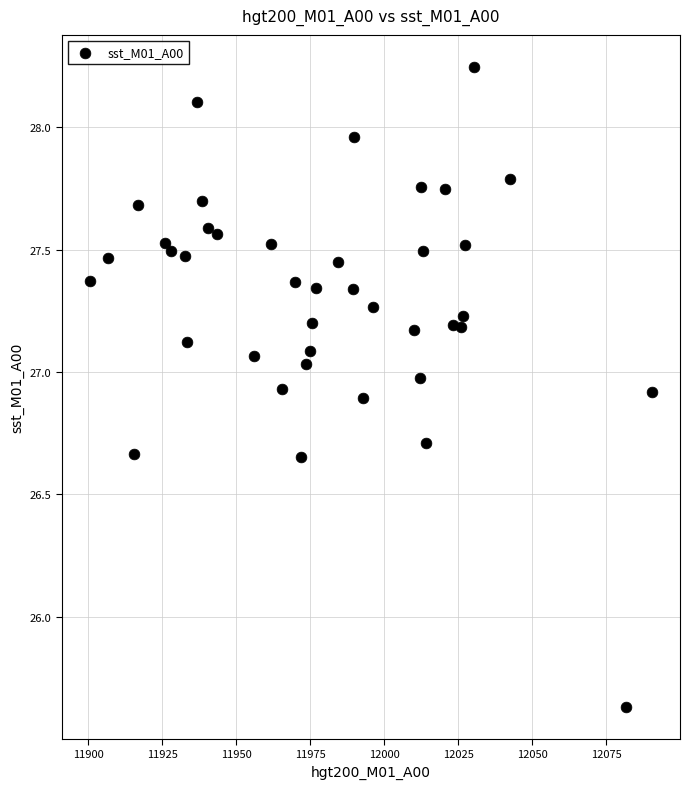

What is the range of Y values (max minus min)?

2.6